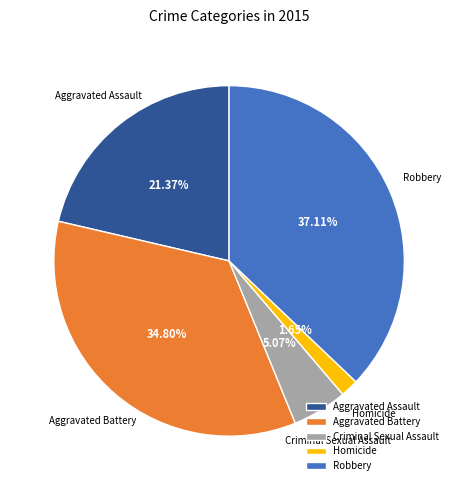

How many slices are in this pie chart?

5